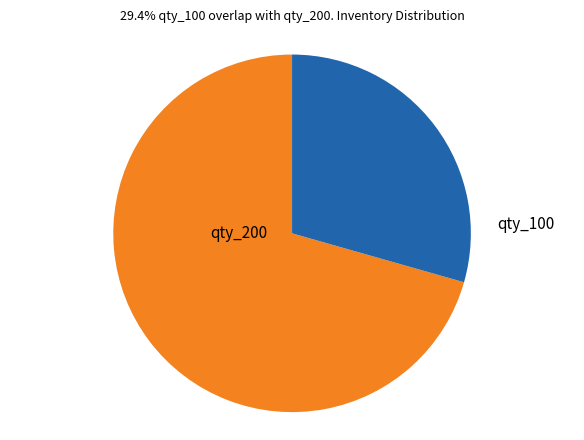

How many slices are in this pie chart?

2